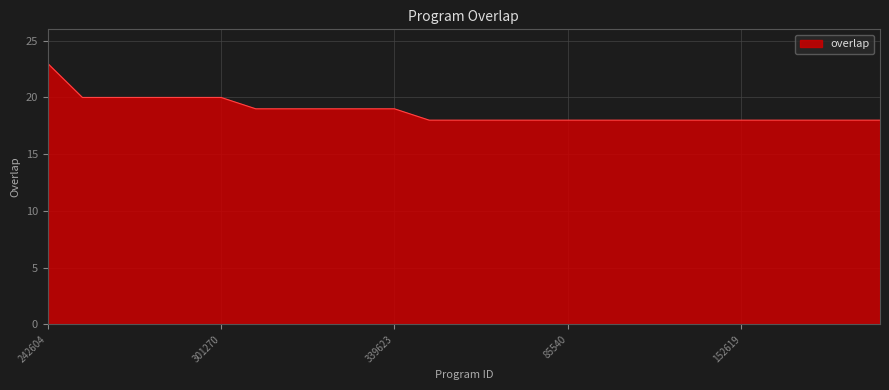

How many lines are shown in the chart?

1